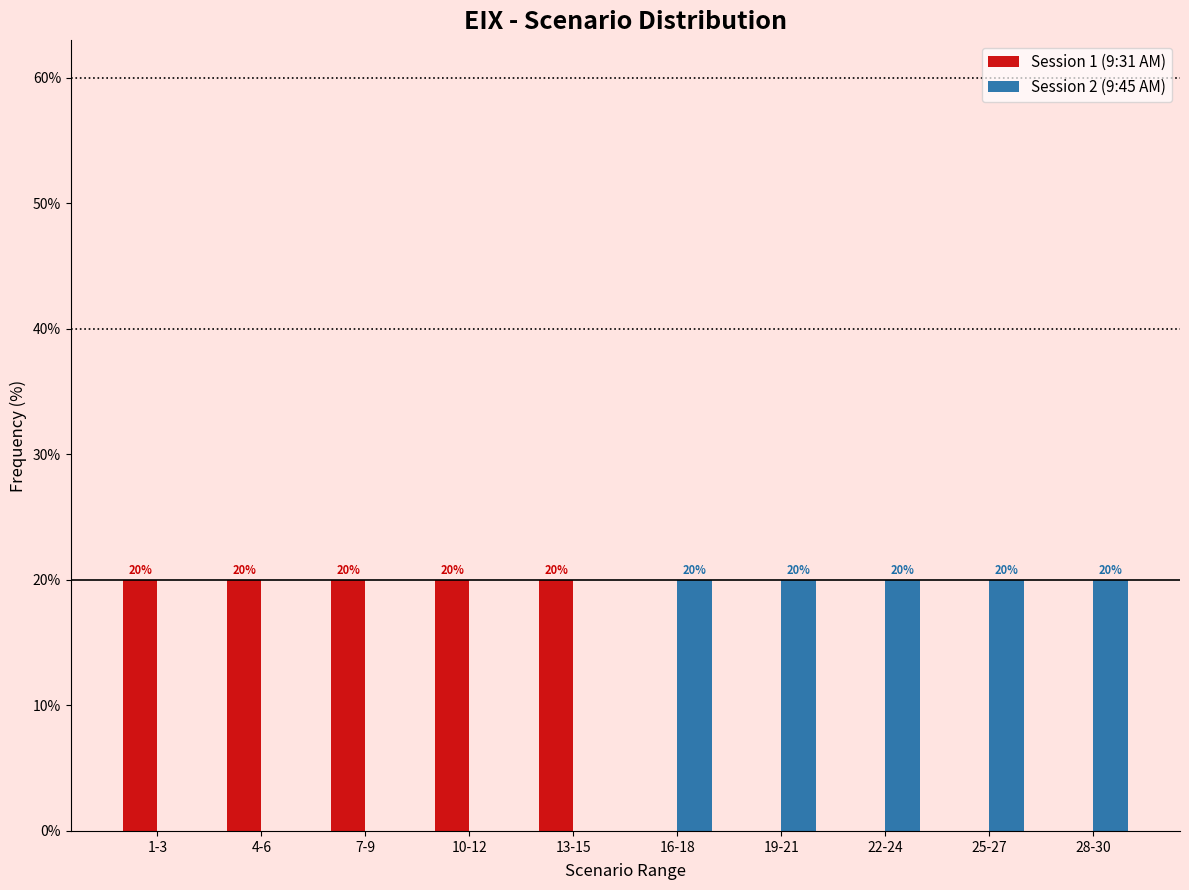

Reading left to right, list all the values displayed in this chart.

Session 1 (9:31 AM): 1-3=20	4-6=20	7-9=20	10-12=20	13-15=20	16-18=0	19-21=0	22-24=0	25-27=0	28-30=0
Session 2 (9:45 AM): 1-3=0	4-6=0	7-9=0	10-12=0	13-15=0	16-18=20	19-21=20	22-24=20	25-27=20	28-30=20